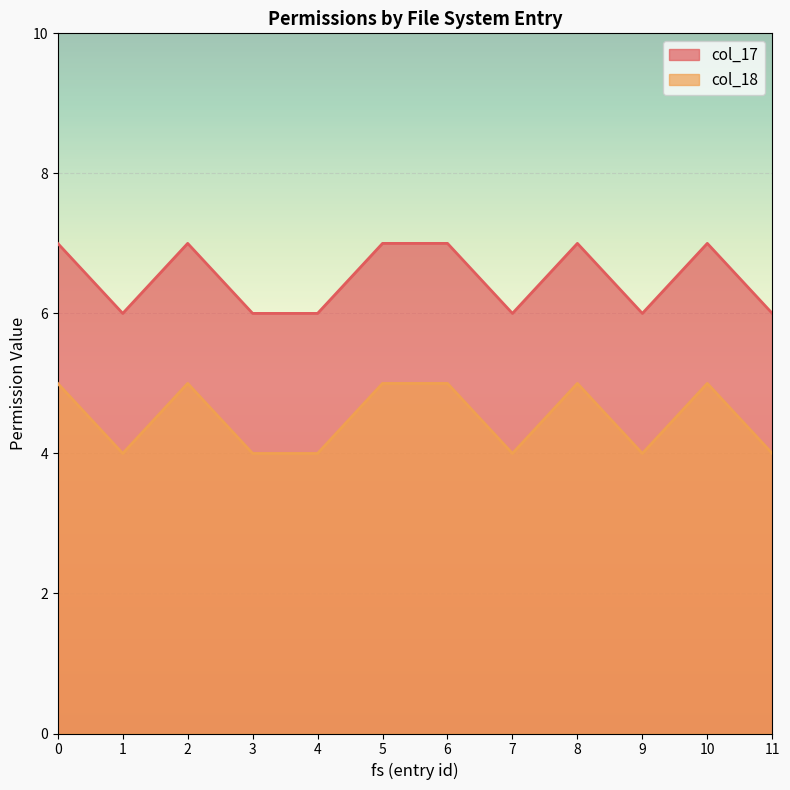

True or false: col_17 has more than 2 interior local peaks.

True